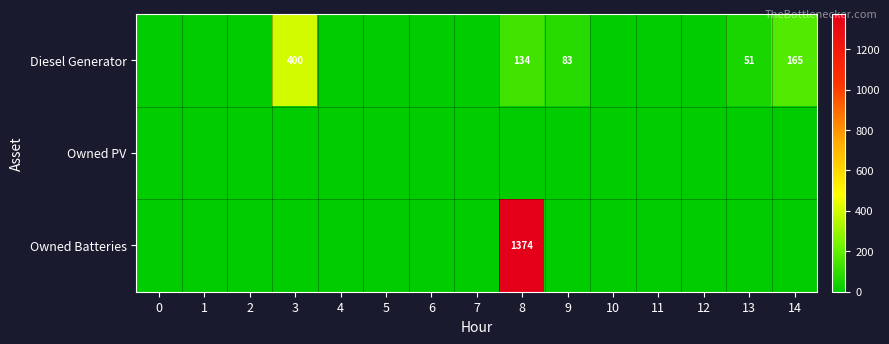

The value of Diesel Generator at 3 is 604. True or false?

False